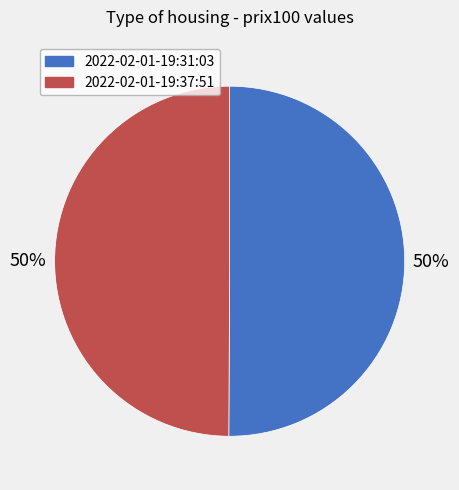

To the nearest percent, what is the combined percentage of 2022-02-01-19:37:51 and 2022-02-01-19:31:03?

100%